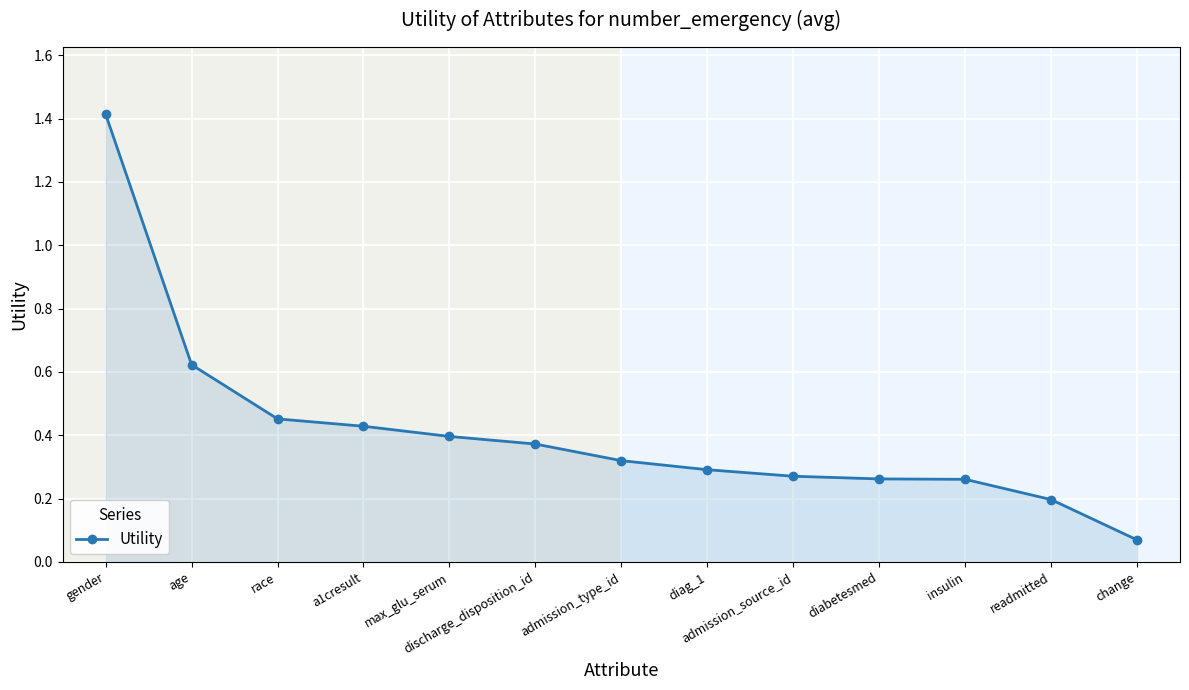

What is the label of the 8th point from the right?

discharge_disposition_id